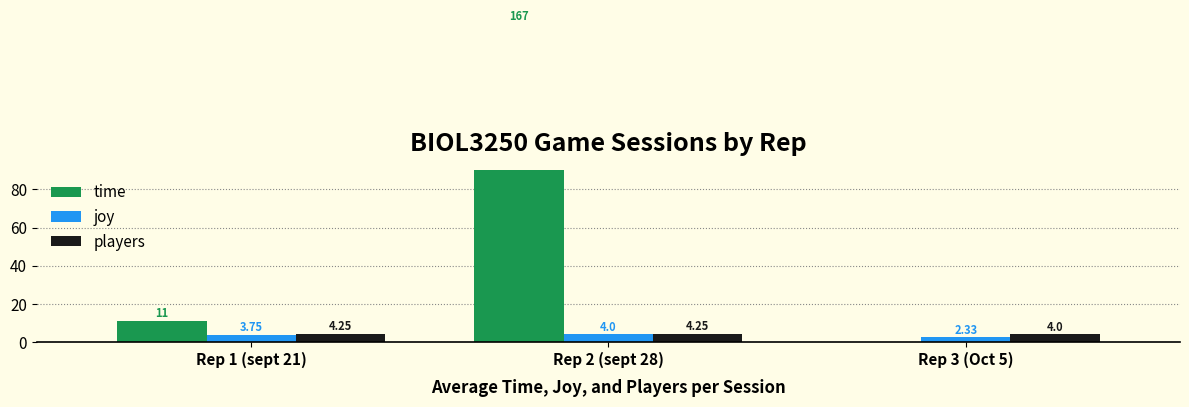

What position from the right is Rep 2 (sept 28)?

2